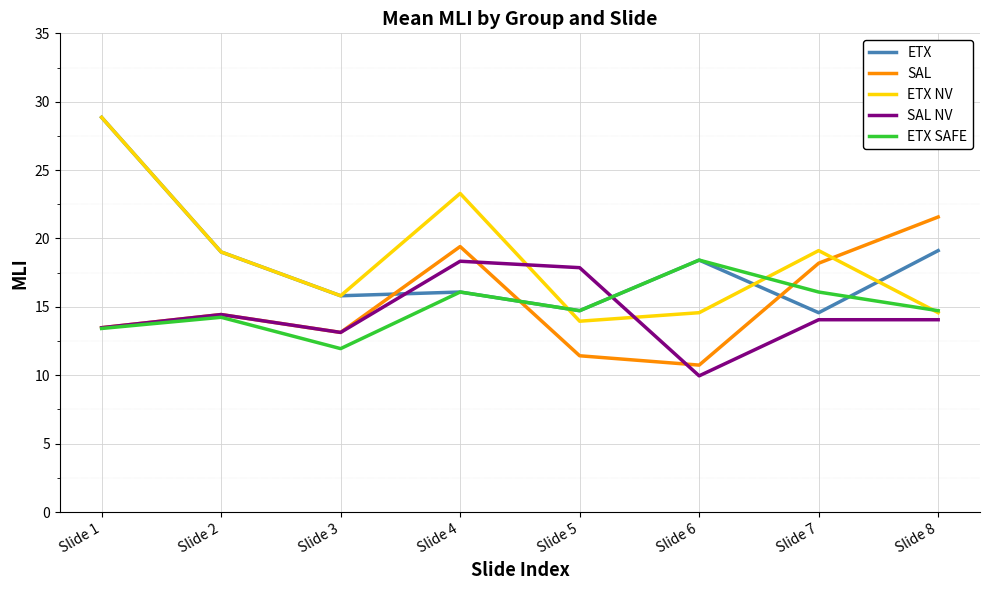

What is the approximate value of ETX at Slide 1?

28.9